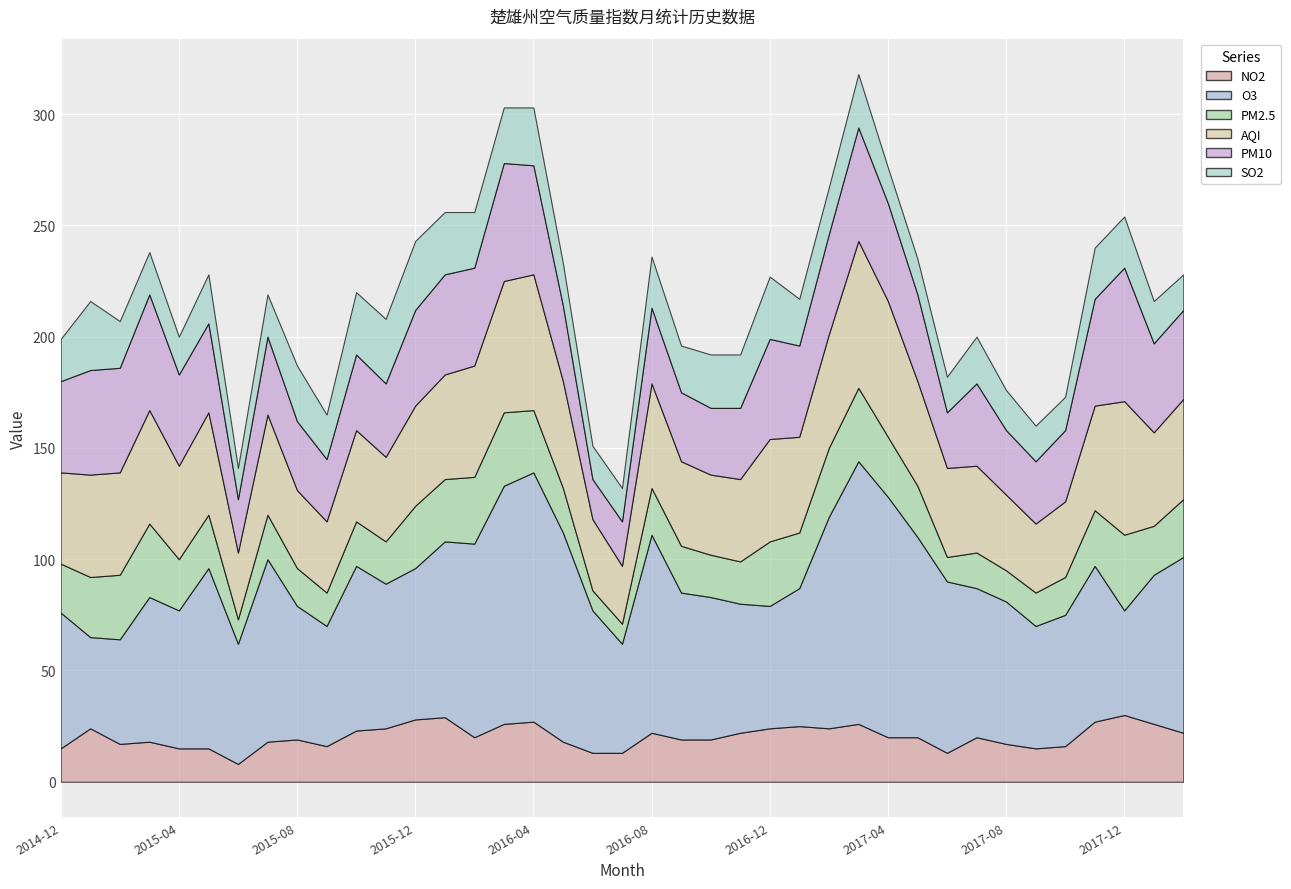

The NO2 series shows 15 at 2015-04. True or false?

True